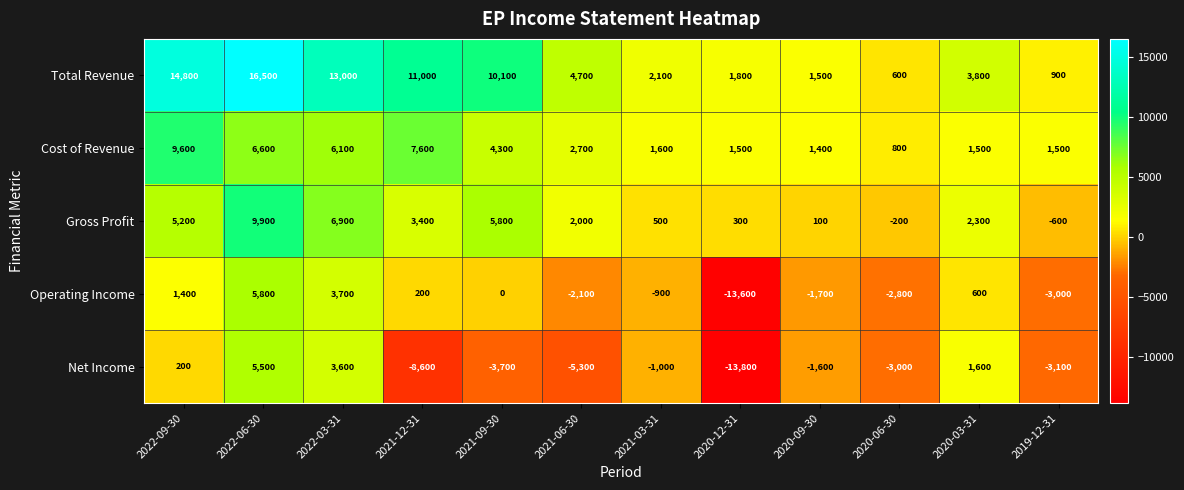

The Total Revenue series shows 4675 at 2021-09-30. True or false?

False